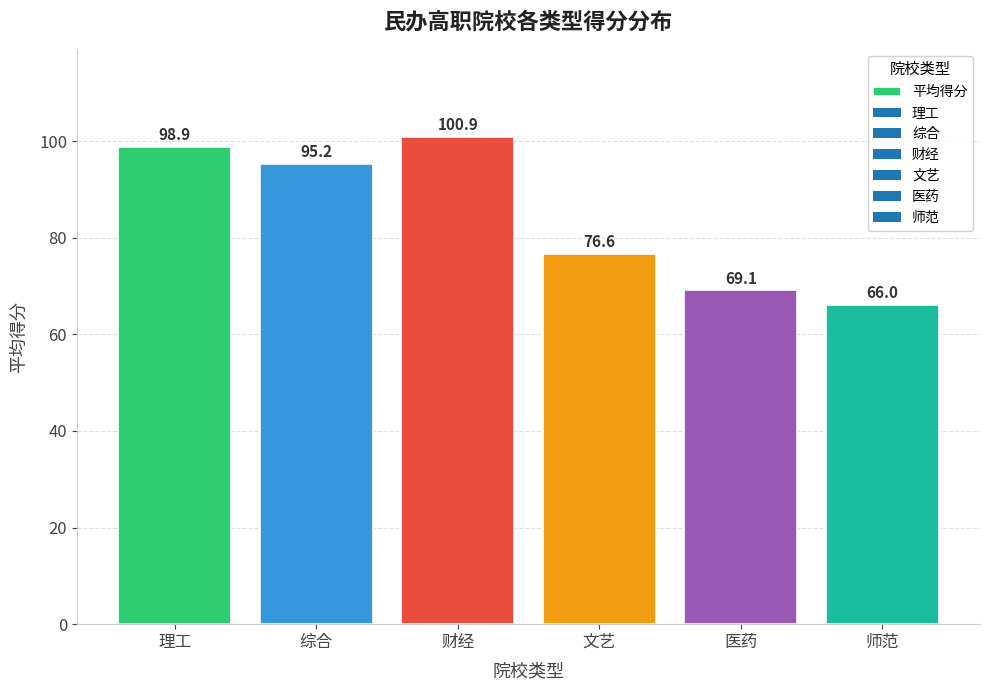

Reading right to left, transcribe all the data shown in this chart.

师范=66.0	医药=69.1	文艺=76.6	财经=100.9	综合=95.2	理工=98.9